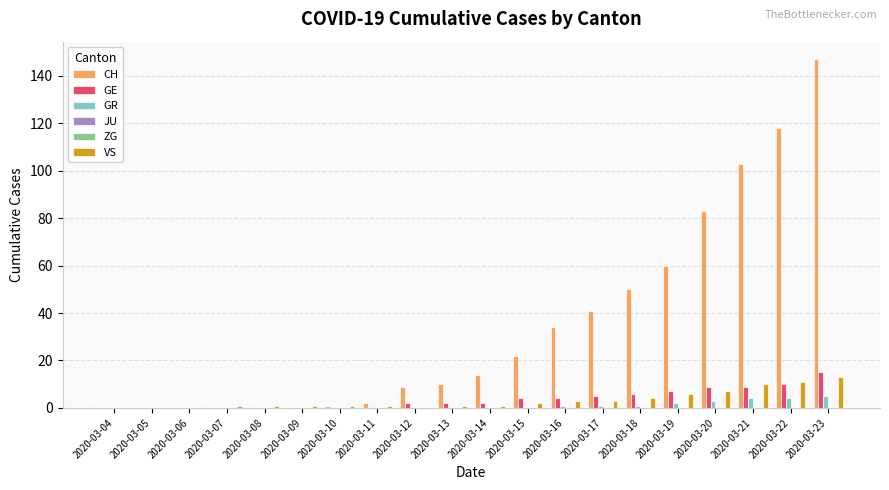

Reading right to left, what are all the values shown in this chart?

CH: 147	118	103	83	60	50	41	34	22	14	10	9	2	1	0	0	0	0	0	0
GE: 15	10	9	9	7	6	5	4	4	2	2	2	0	0	0	0	0	0	0	0
GR: 5	4	4	3	2	1	1	1	0	0	0	0	0	0	0	0	0	0	0	0
JU: 0	0	0	0	0	0	0	0	0	0	0	0	0	0	0	0	0	0	0	0
ZG: 0	0	0	0	0	0	0	0	0	0	0	0	0	0	0	0	0	0	0	0
VS: 13	11	10	7	6	4	3	3	2	1	1	0	1	1	1	1	1	0	0	0